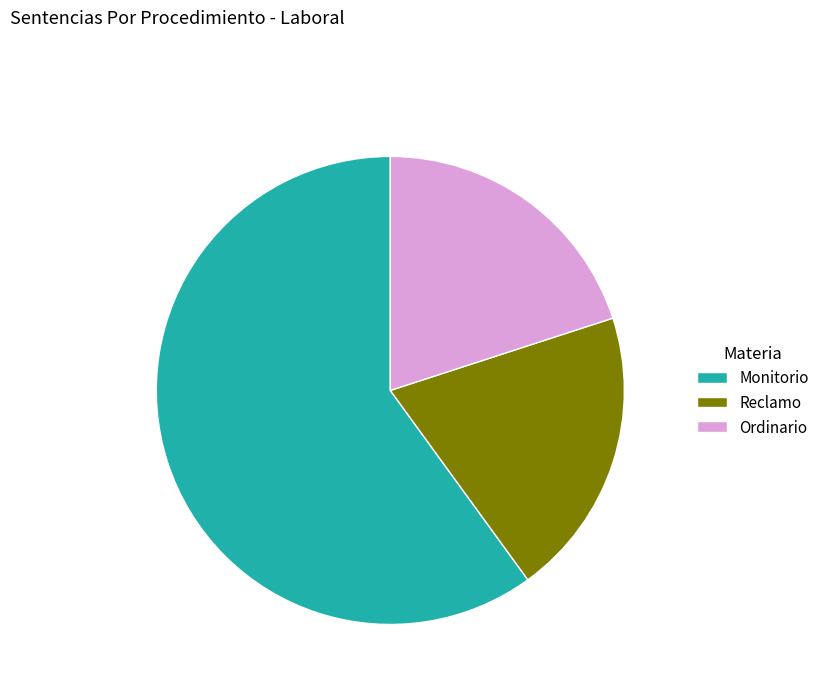

The Monitorio slice represents 66% of the pie. True or false?

False